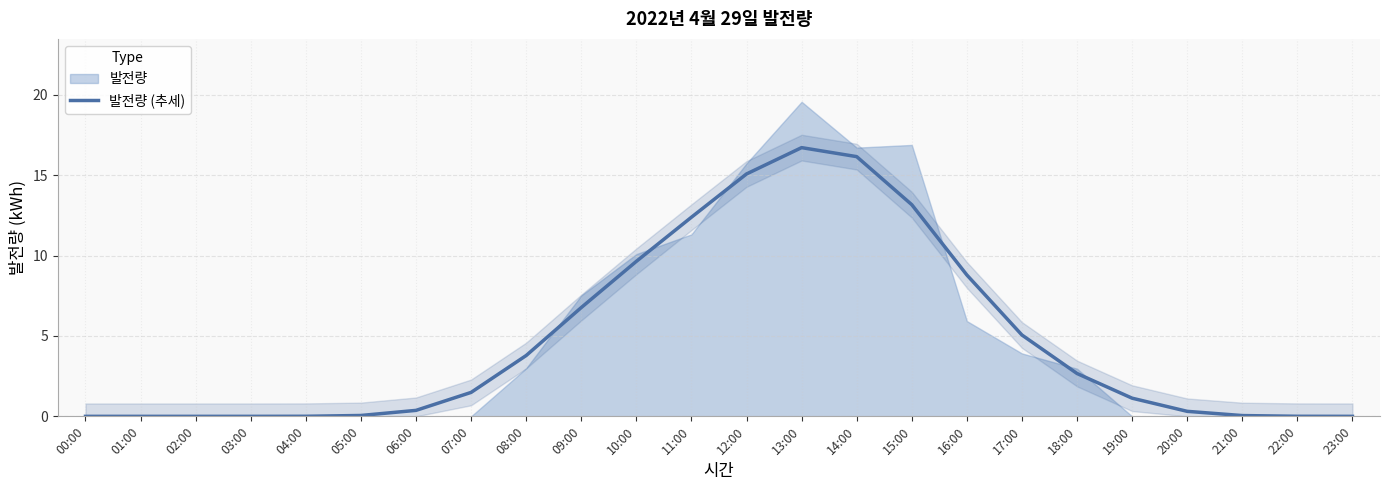

Rank the categories by value from lowest to highest.

00:00, 01:00, 02:00, 23:00, 03:00, 22:00, 04:00, 21:00, 05:00, 20:00, 06:00, 19:00, 07:00, 18:00, 08:00, 17:00, 09:00, 16:00, 10:00, 11:00, 15:00, 12:00, 14:00, 13:00